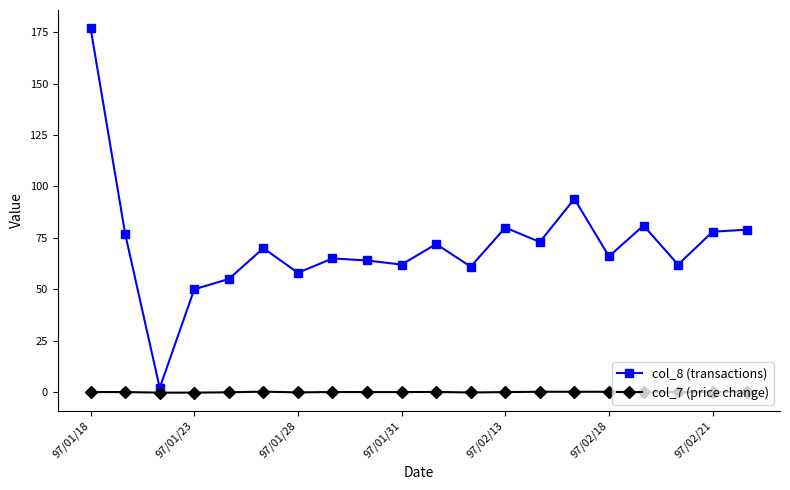

Which series has the largest total across all categories?

col_8 (transactions)